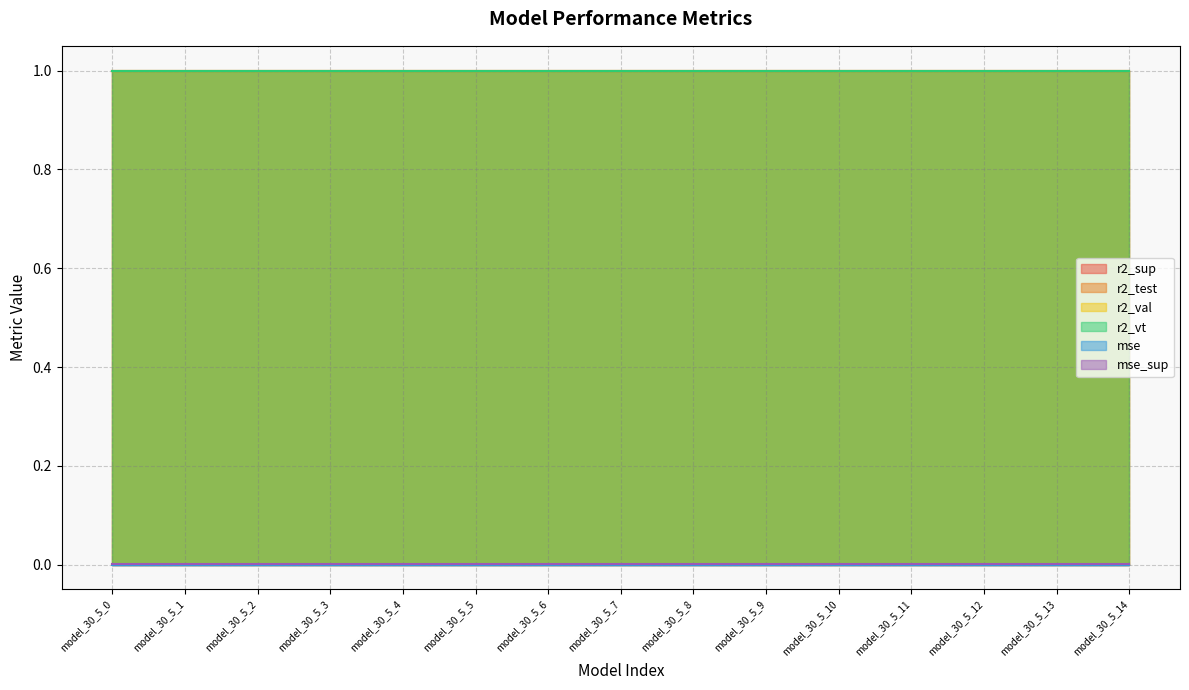

How many lines are shown in the chart?

6